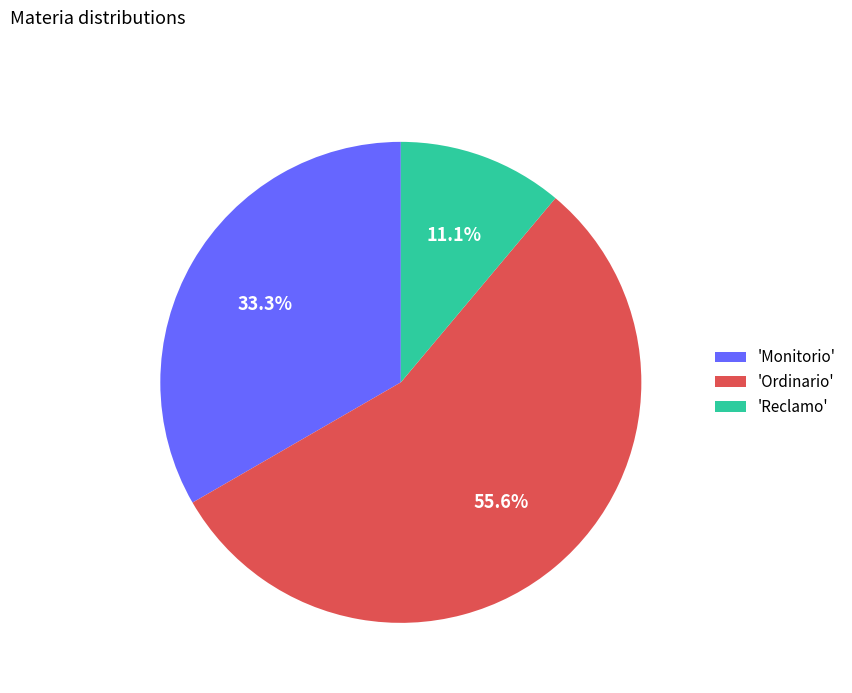

Which has a higher value, 'Ordinario' or 'Monitorio'?

'Ordinario'